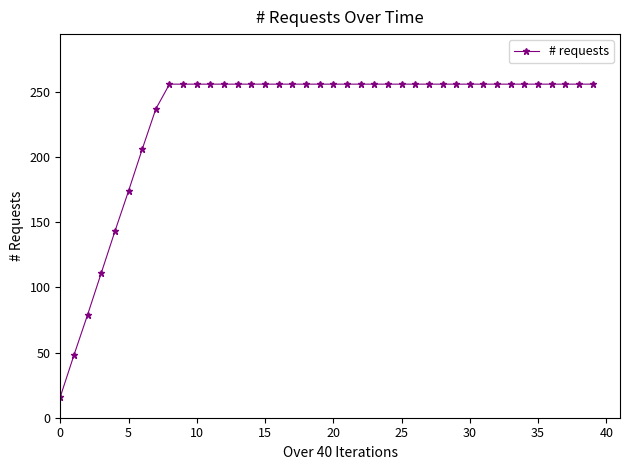

What is the sum of all values?

9206